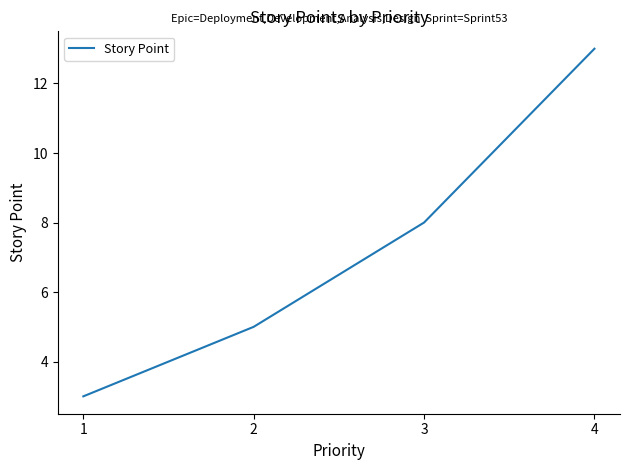

What is the average value?

7